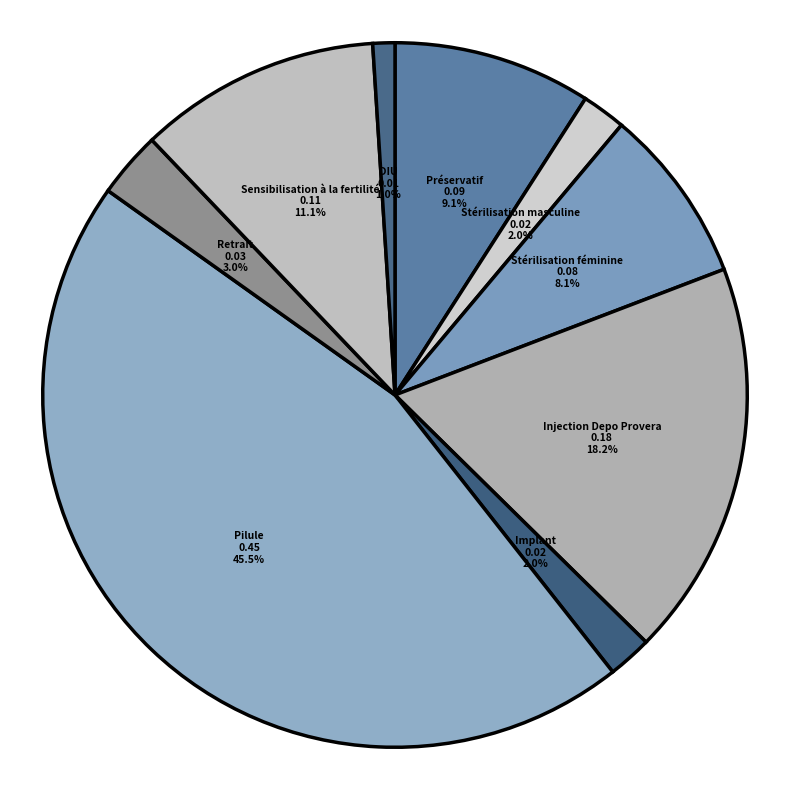

Which has a higher value, Implant or Préservatif?

Préservatif